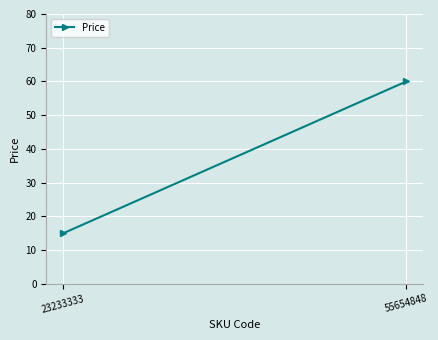

What is the value of the 1st point from the left?

15.0